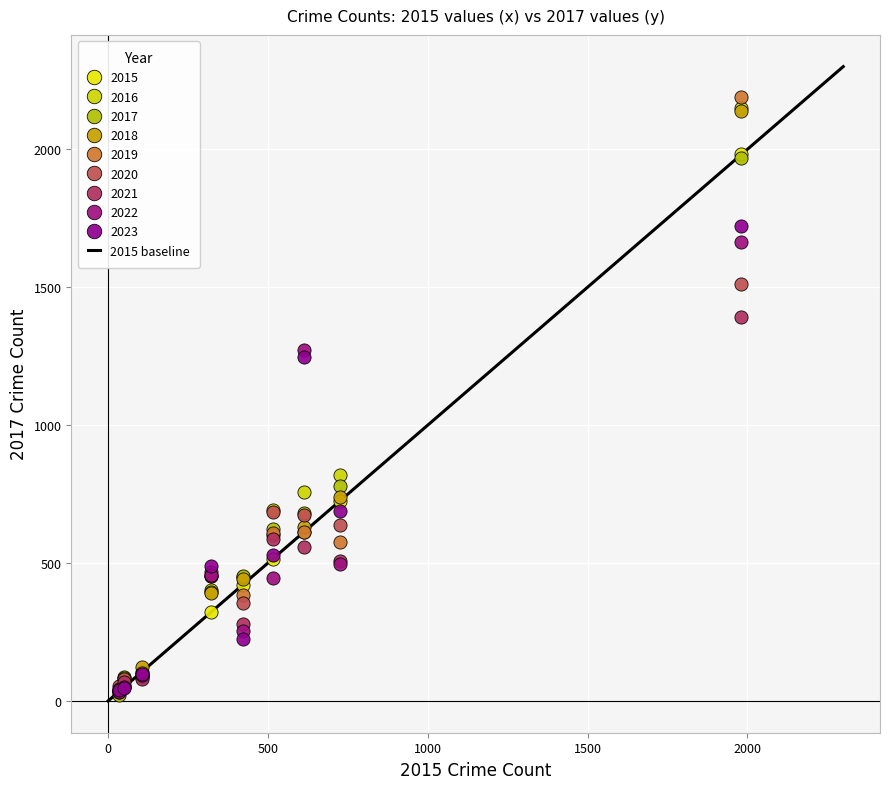

Across all series, what Y value is closest to 1106?

1246